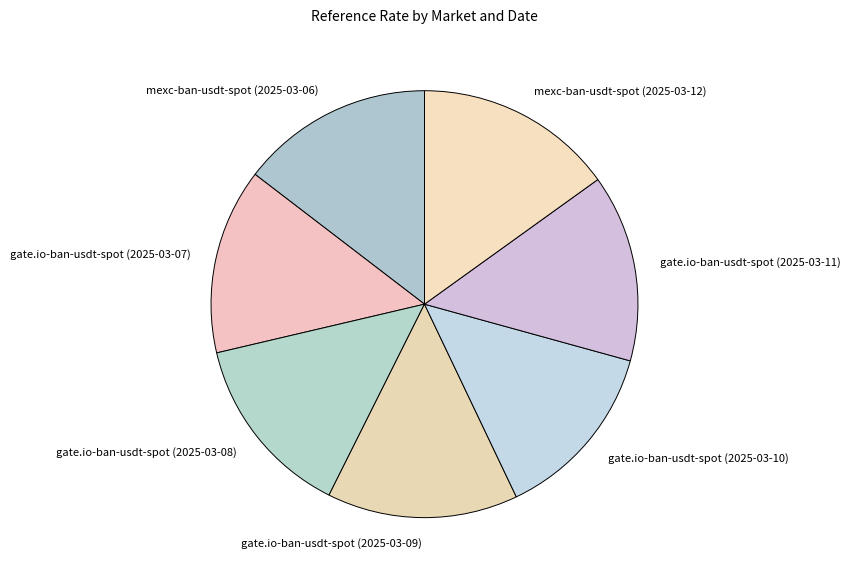

Which has a higher value, mexc-ban-usdt-spot (2025-03-12) or gate.io-ban-usdt-spot (2025-03-09)?

mexc-ban-usdt-spot (2025-03-12)